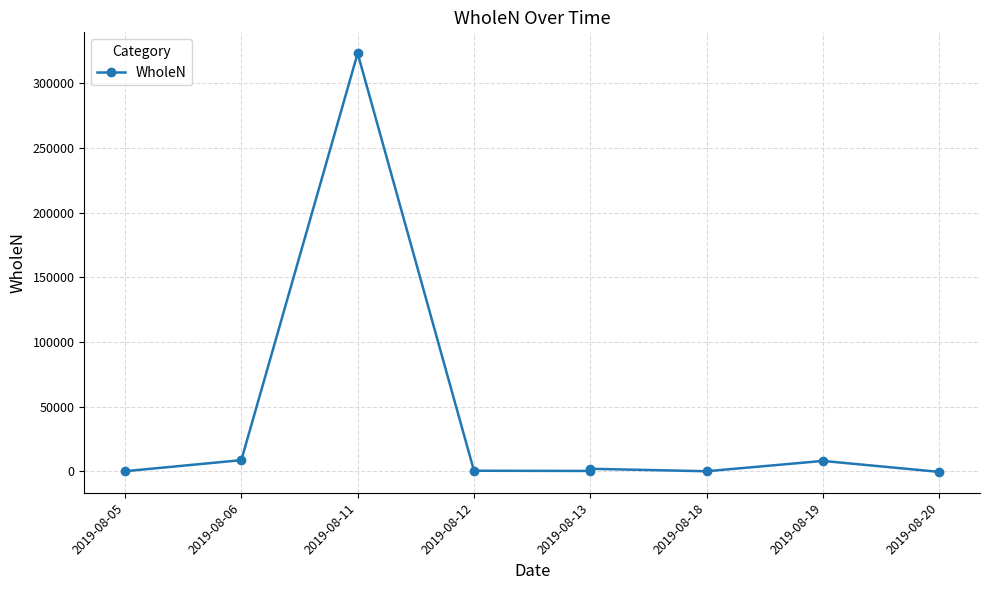

Where does the data first go above 505?

2019-08-06